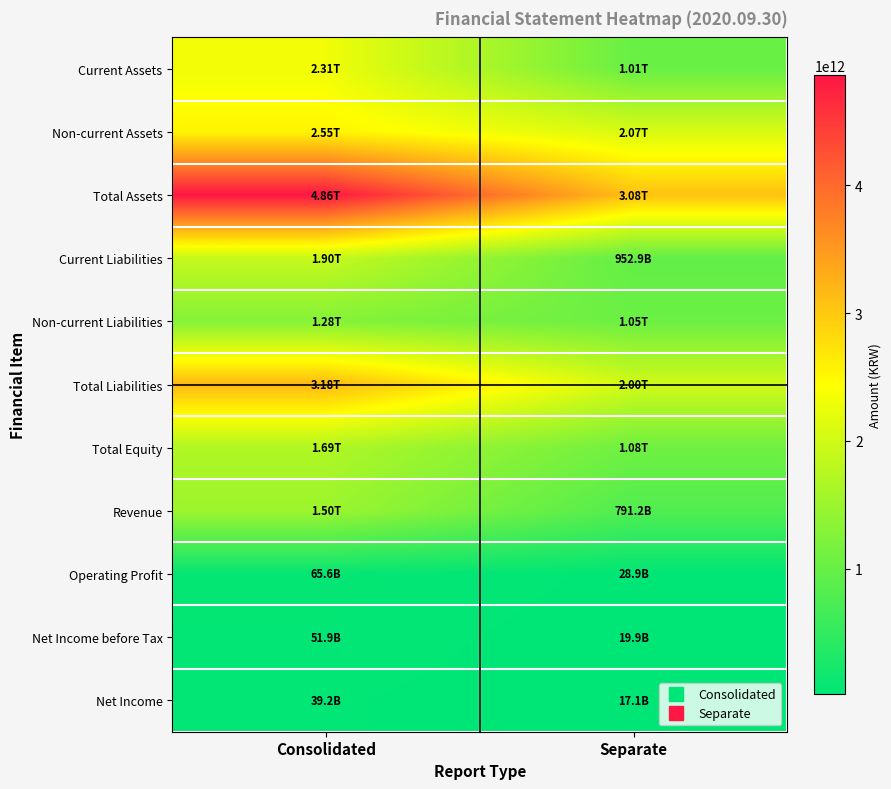

What is the total value across all series at Separate?

12093383336436